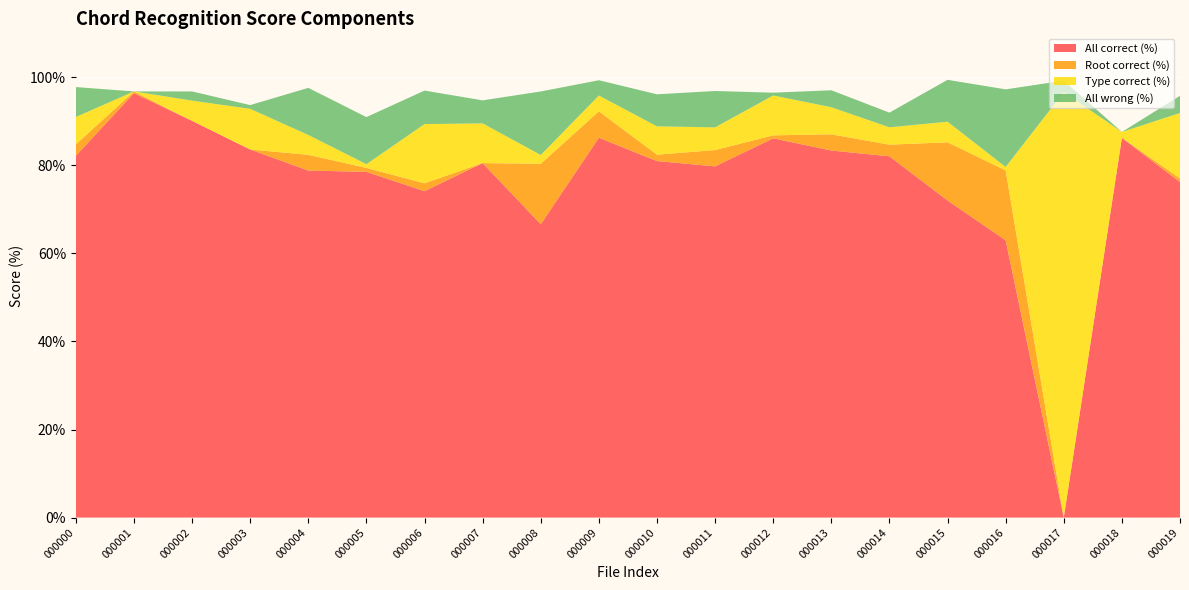

Reading right to left, list all the values displayed in this chart.

All correct (%): 76.2	86.3	0.0	63.0	72.0	82.1	83.4	86.1	79.8	81.0	86.3	66.6	80.5	74.1	78.5	78.8	83.6	90.1	96.4	82.2
Root correct (%): 0.8	0.0	0.0	15.9	13.2	2.6	3.7	0.7	3.7	1.4	6.0	13.7	0.0	1.8	0.9	3.6	0.0	0.0	0.4	2.6
Type correct (%): 14.9	1.3	96.7	0.8	4.7	3.9	6.2	9.1	5.2	6.4	3.6	2.0	9.0	13.5	0.8	4.5	9.2	4.6	0.0	6.2
All wrong (%): 3.9	0.0	2.6	17.6	9.5	3.3	3.8	0.6	8.3	7.3	3.5	14.4	5.2	7.6	10.7	10.7	0.8	2.1	0.0	6.8